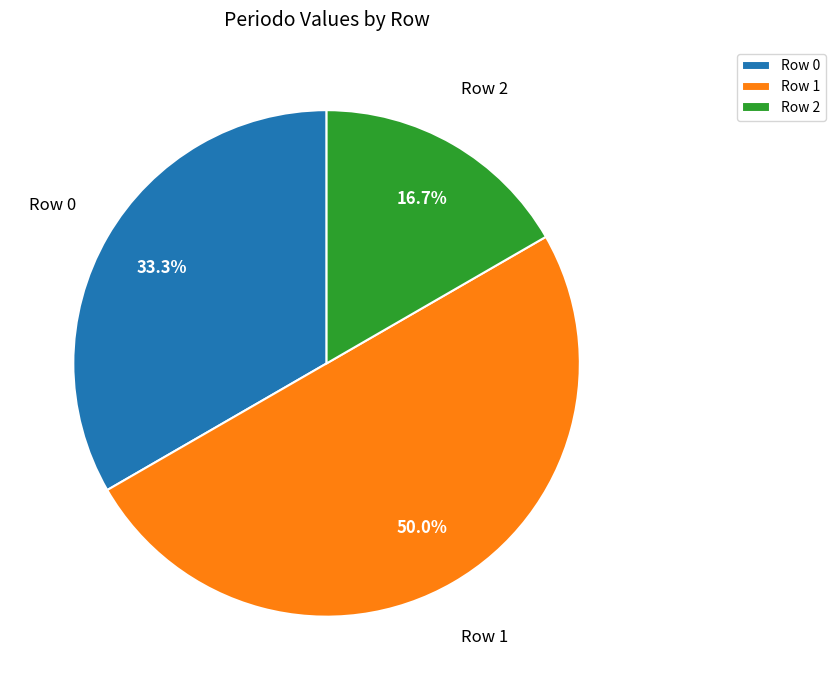

Combined, what portion of the pie is Row 2 and Row 0?

50.0%